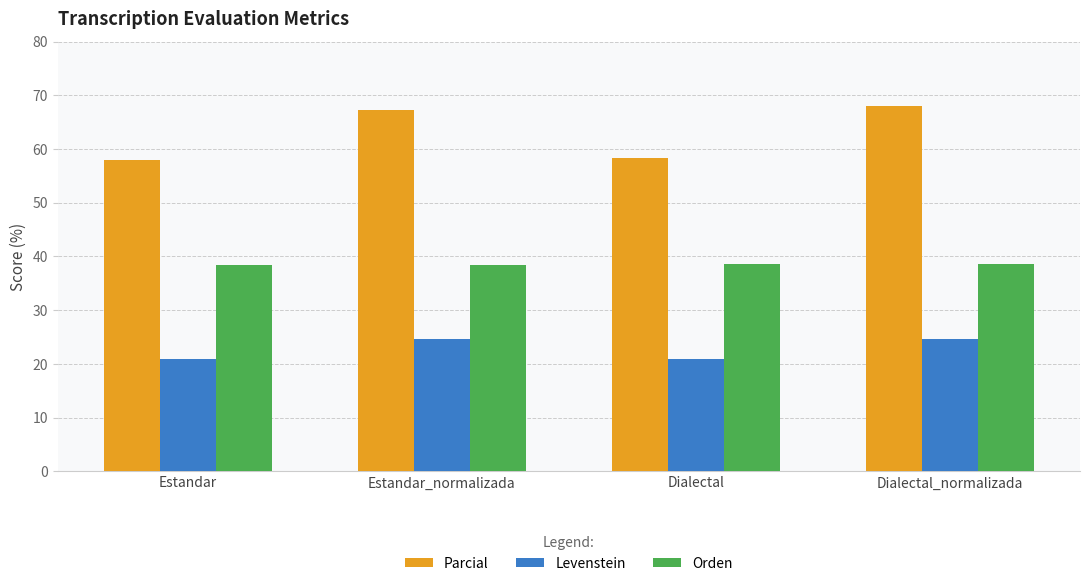

What is the spread (max minus min) of values at Dialectal_normalizada?

43.3